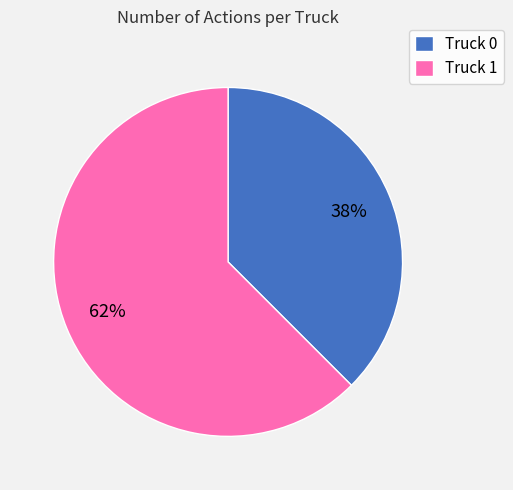

Which has a higher value, Truck 0 or Truck 1?

Truck 1